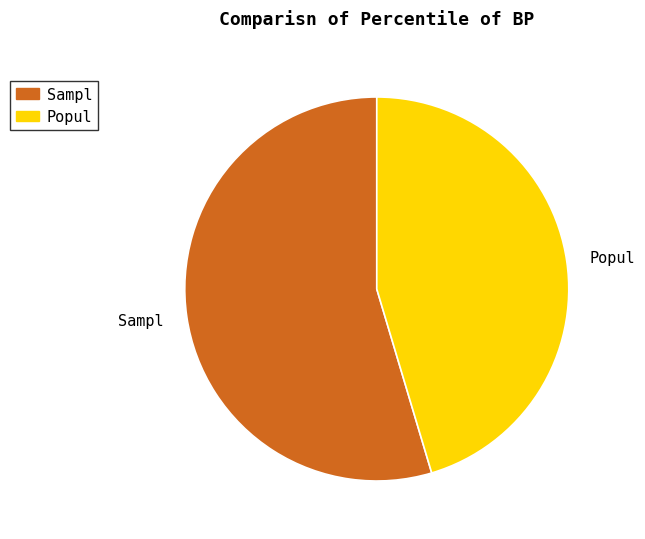

True or false: Popul accounts for 45% of the total.

True